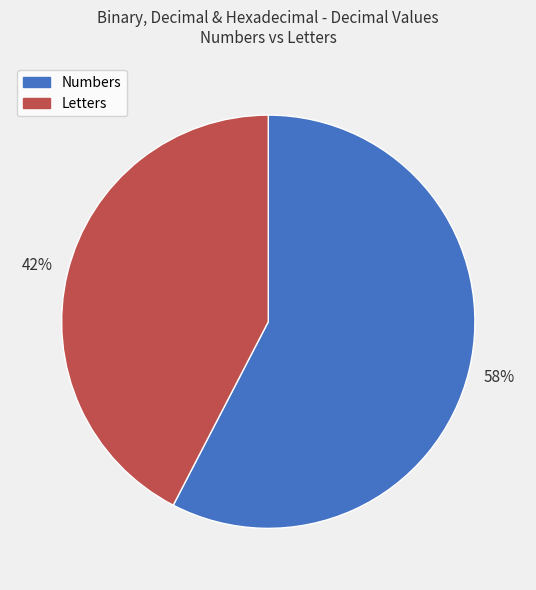

Which slice is the largest?

Numbers